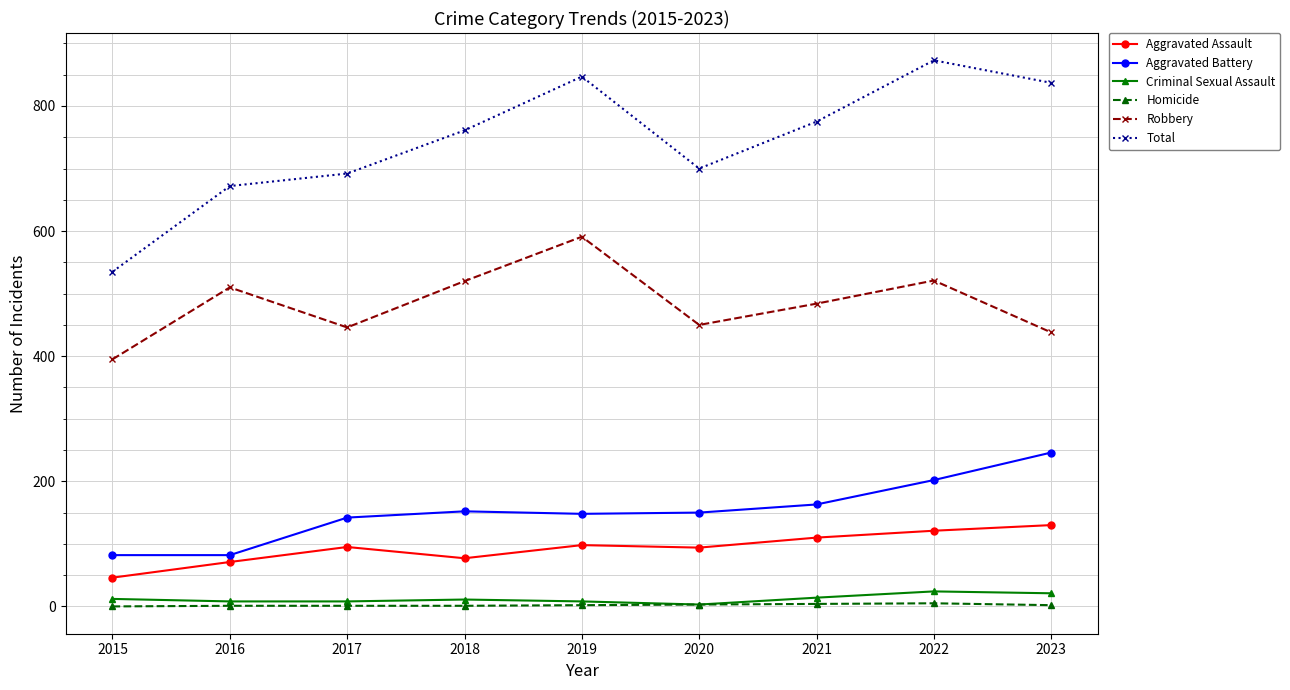

Count the number of data series in this chart.

6